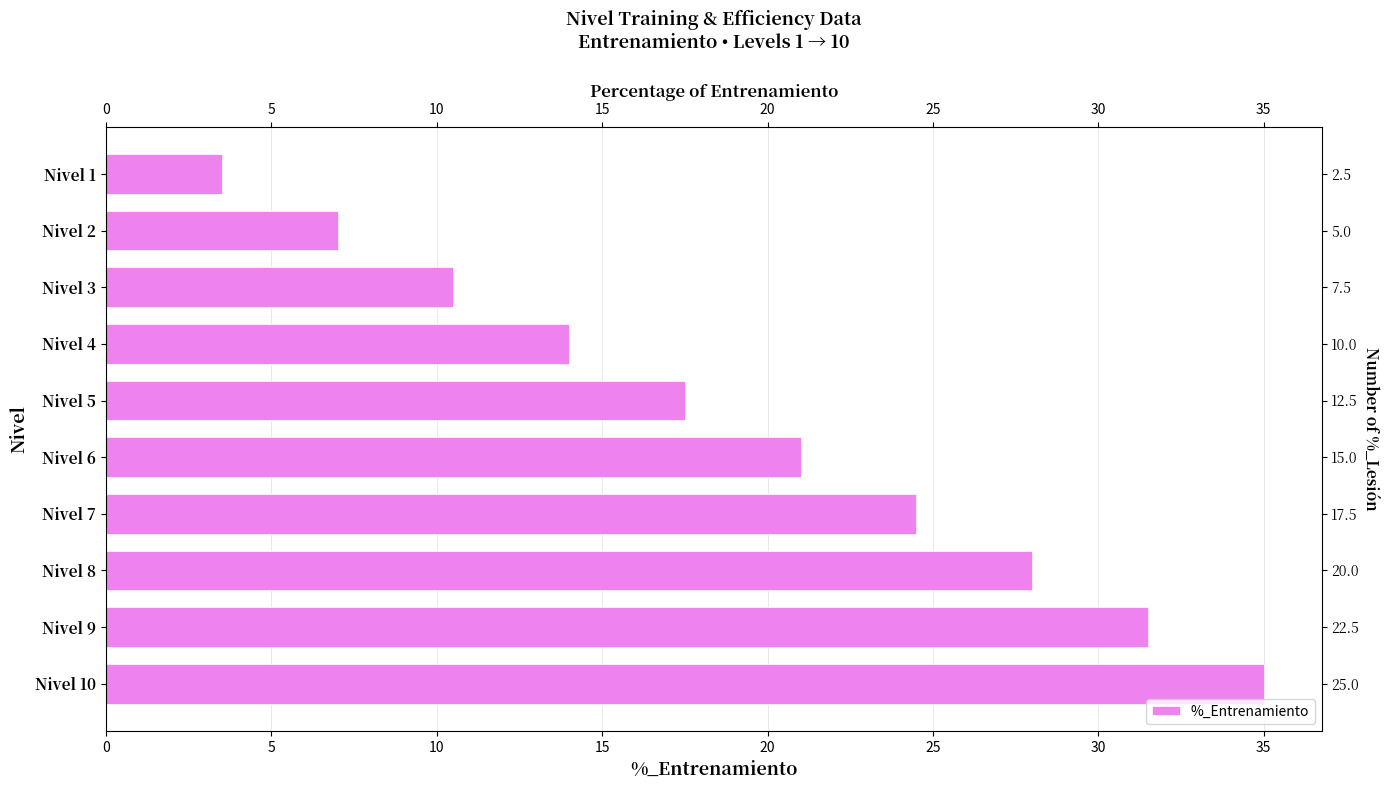

What is the average value?

19.2